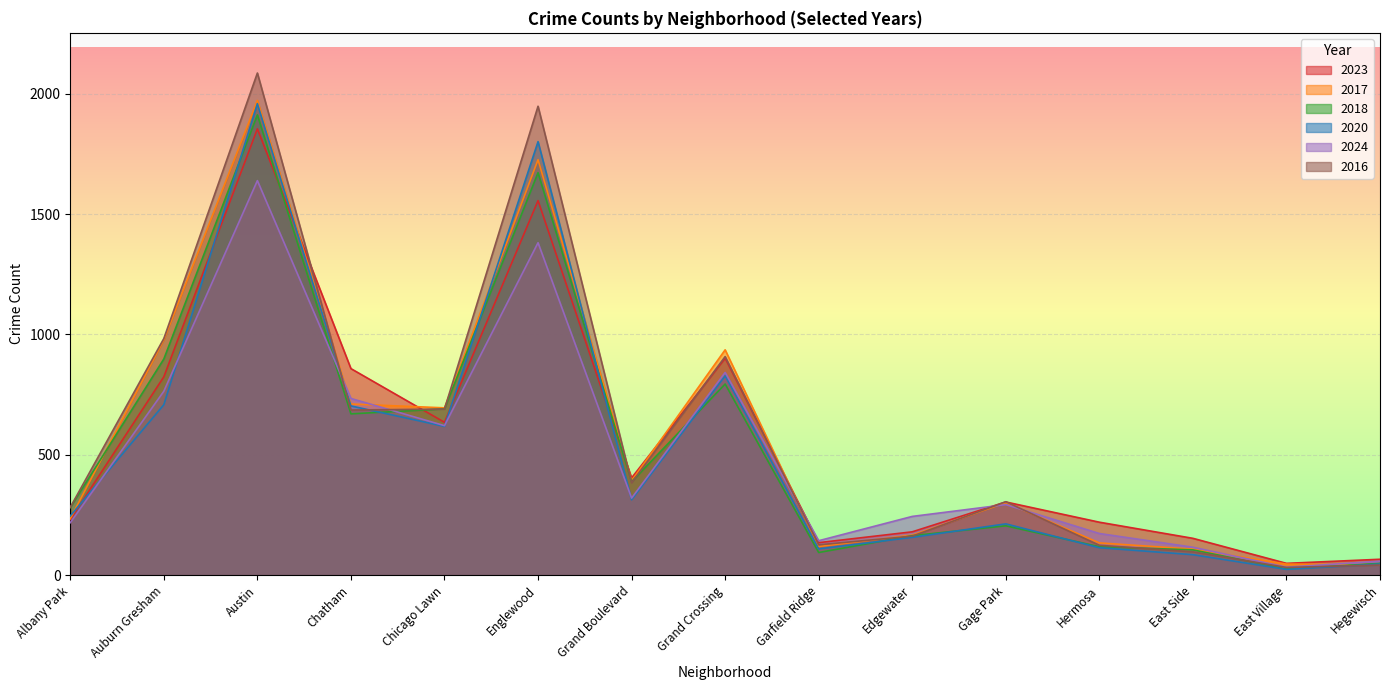

Where is the first local maximum for 2023?

Austin